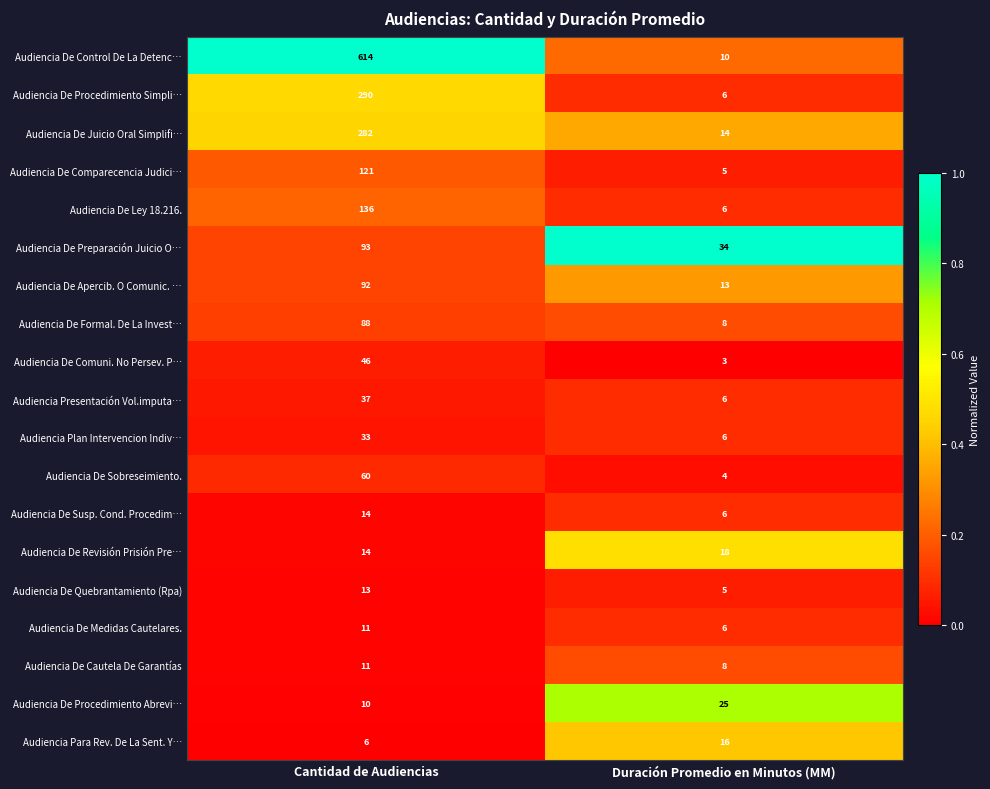

What is the maximum value shown in the chart?

614